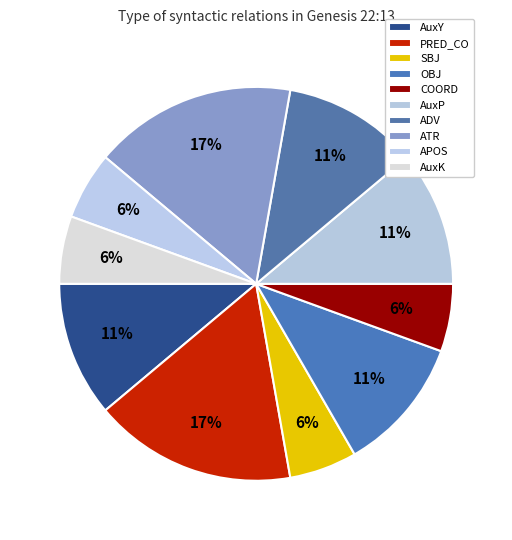

Is there any slice that represents more than half of the pie?

No